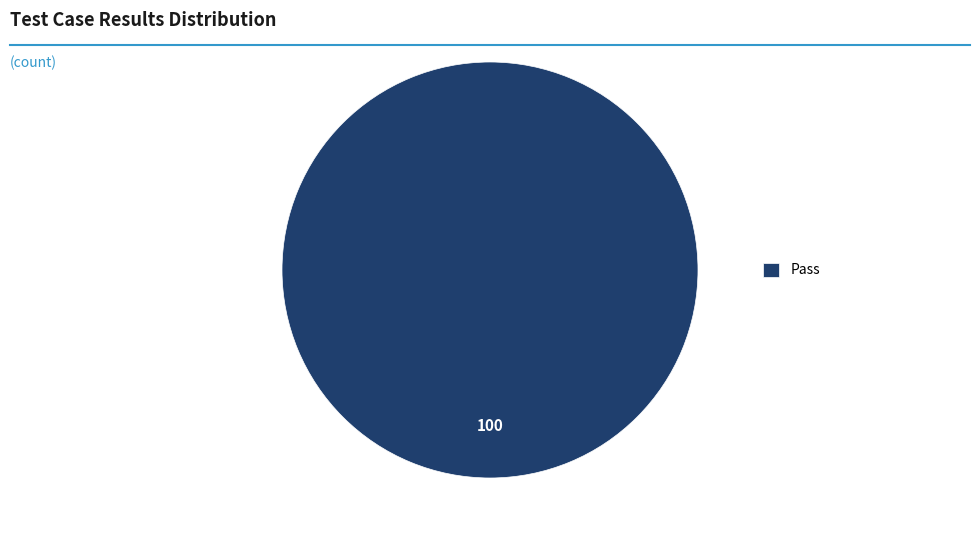

The Pass slice represents 92% of the pie. True or false?

False